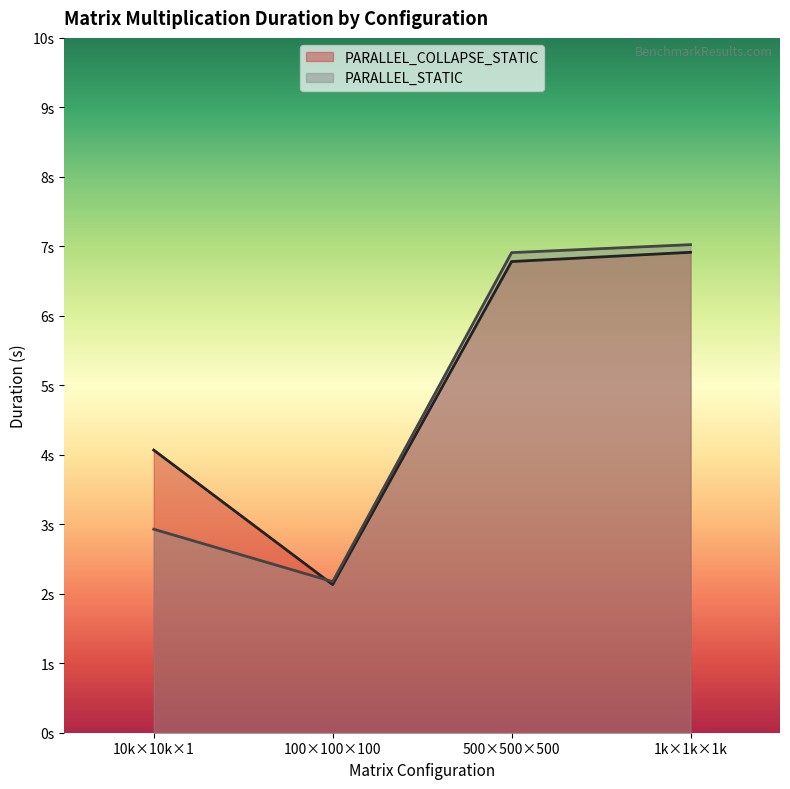

The value of PARALLEL_COLLAPSE_STATIC at 100×100×100 is 2.1. True or false?

True